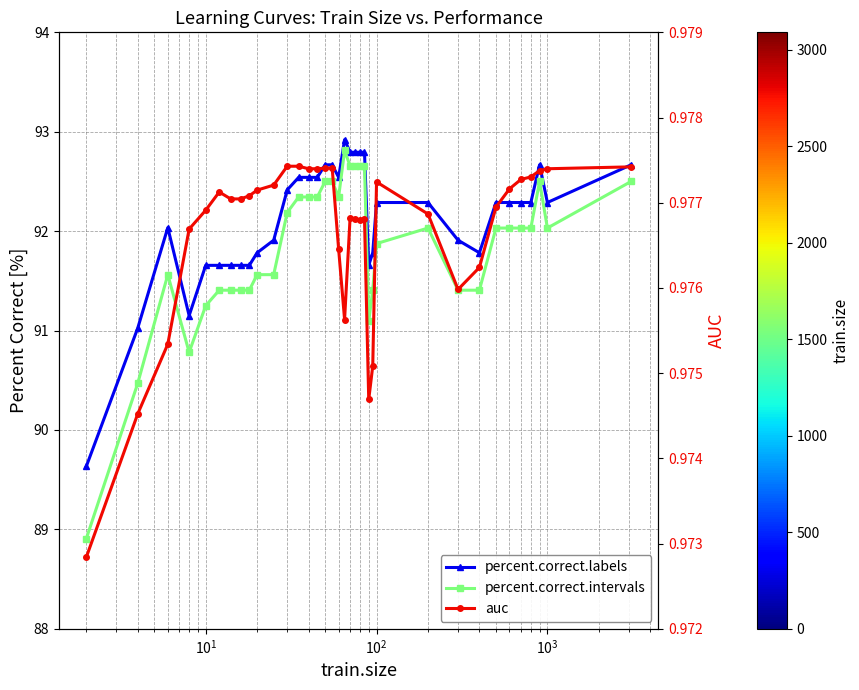

What is the sum of all auc values?

35.2